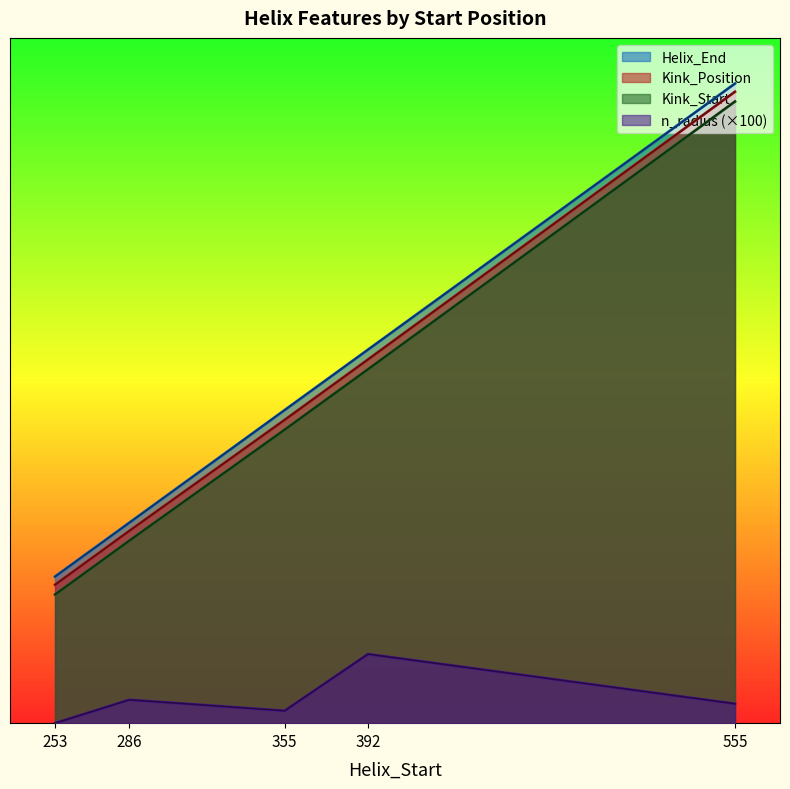

True or false: n_radius has a value of 0.2 at 392.

False